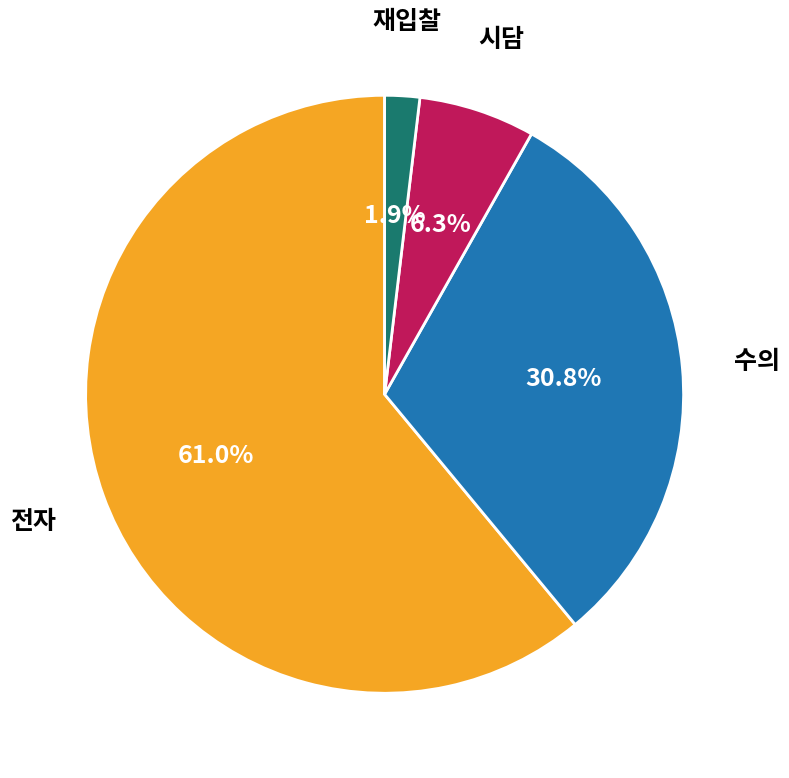

Do 재입찰 and 수의 together represent more than half of the pie?

No